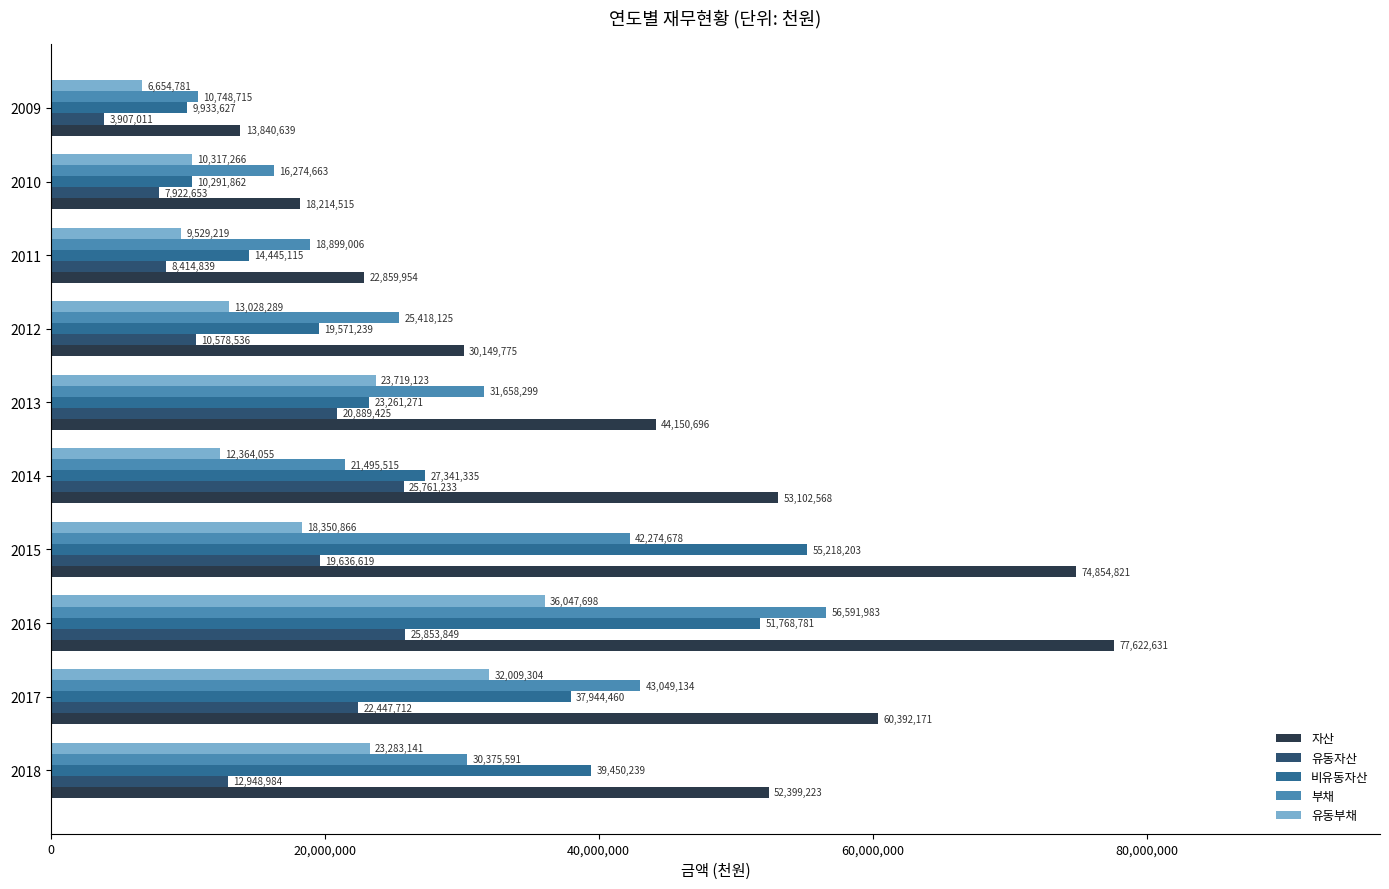

What is the average value of the 유동부채 series?

18530374